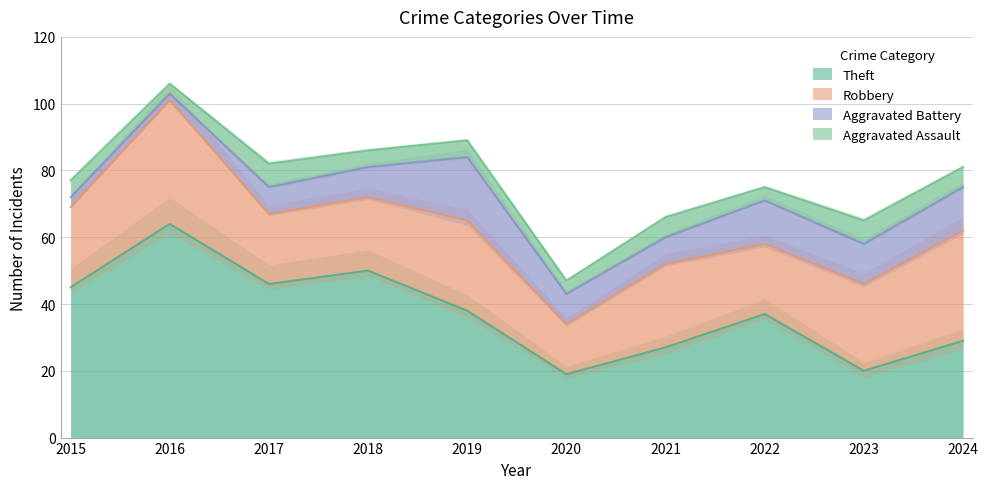

Reading right to left, extract all data points from this chart.

Theft: 29	20	37	27	19	38	50	46	64	45
Robbery: 33	26	21	25	15	27	22	21	37	24
Aggravated Battery: 13	12	13	8	9	19	9	8	2	3
Aggravated Assault: 6	7	4	6	4	5	5	7	3	5